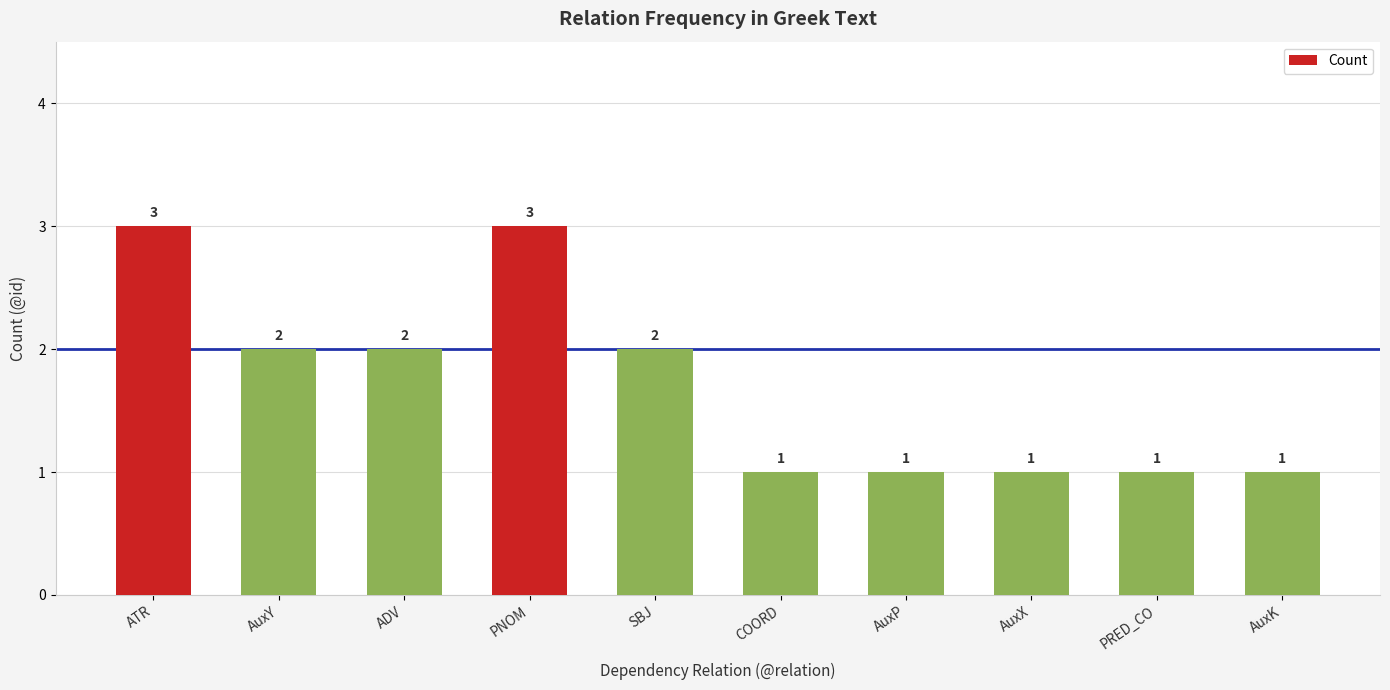

What is the approximate value at AuxK?

1